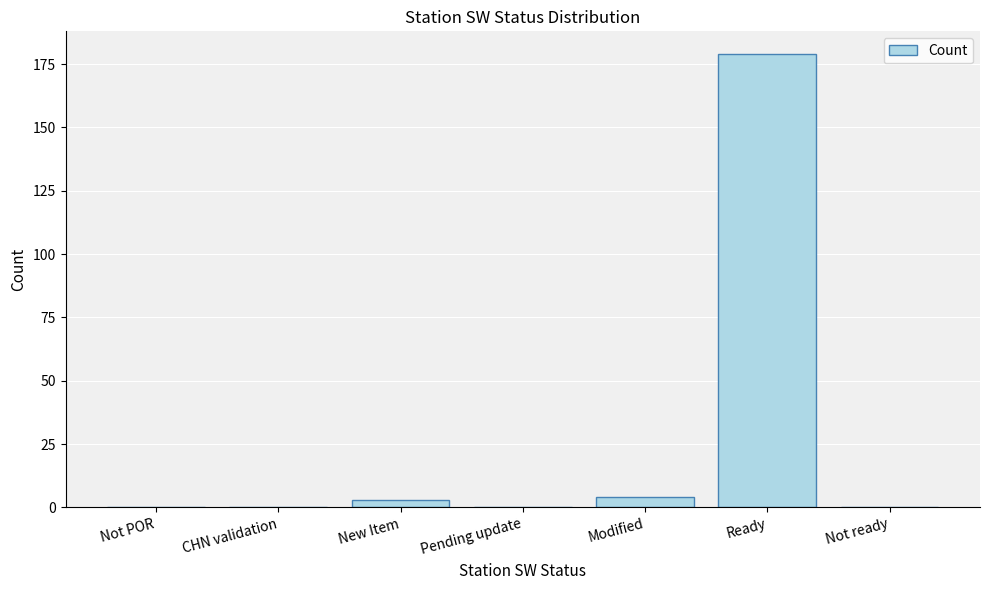

How many series are shown in this chart?

1